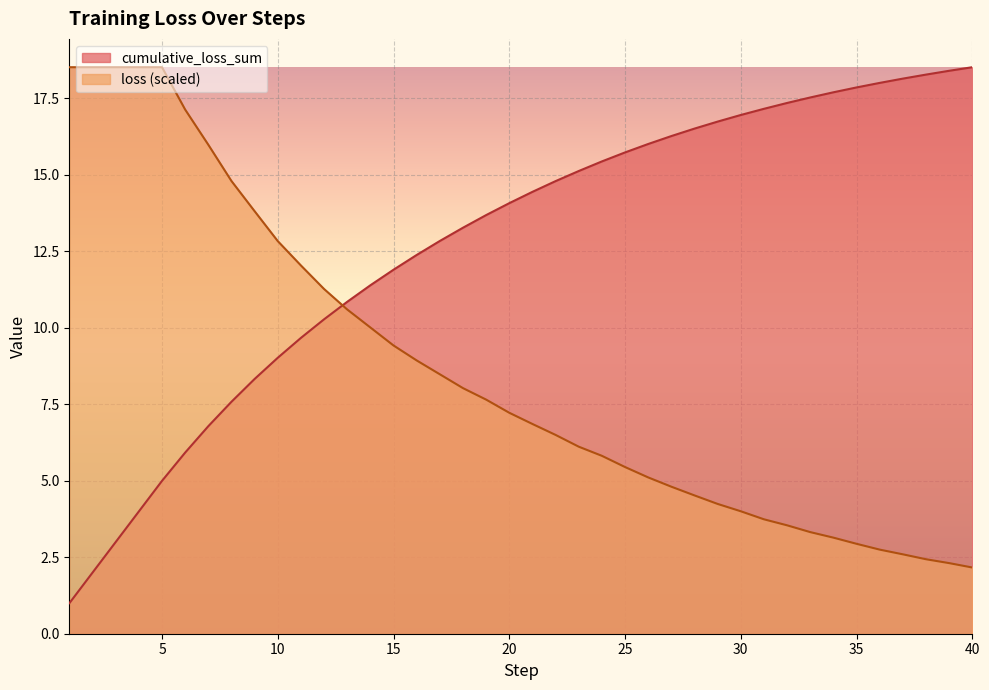

The value of cumulative_loss_sum at 34 is 17.7. True or false?

True